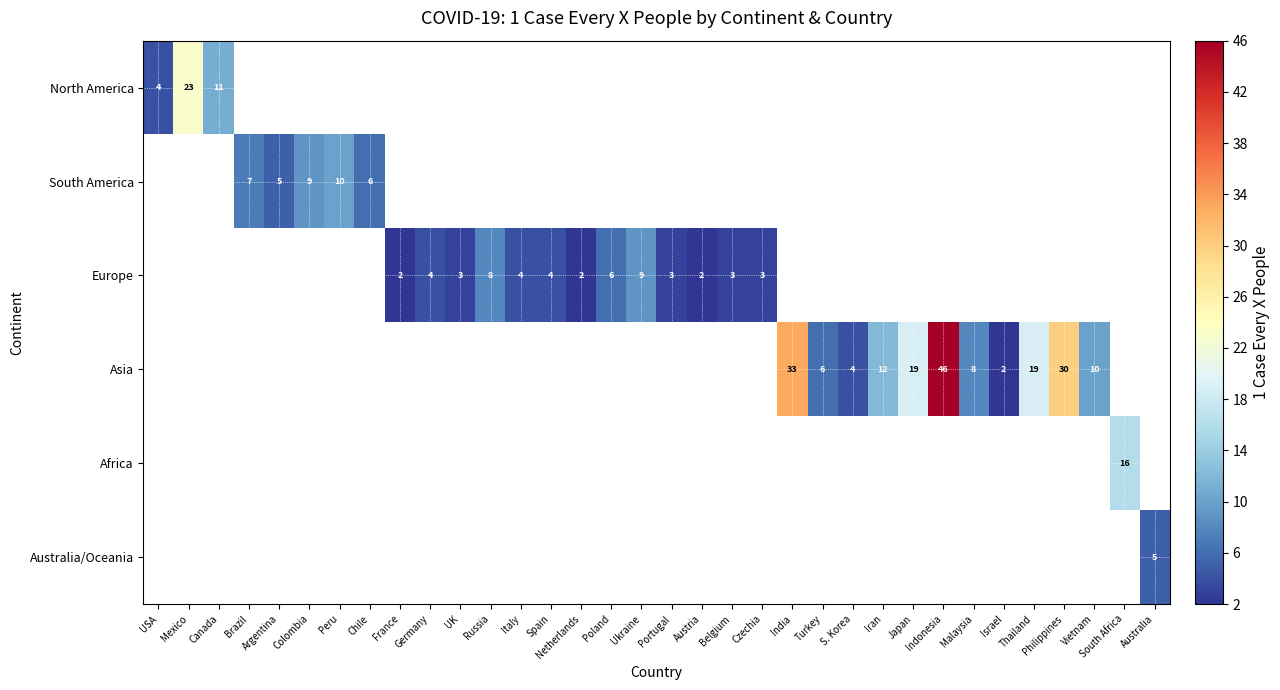

True or false: Asia has a value of 5 at Vietnam.

False